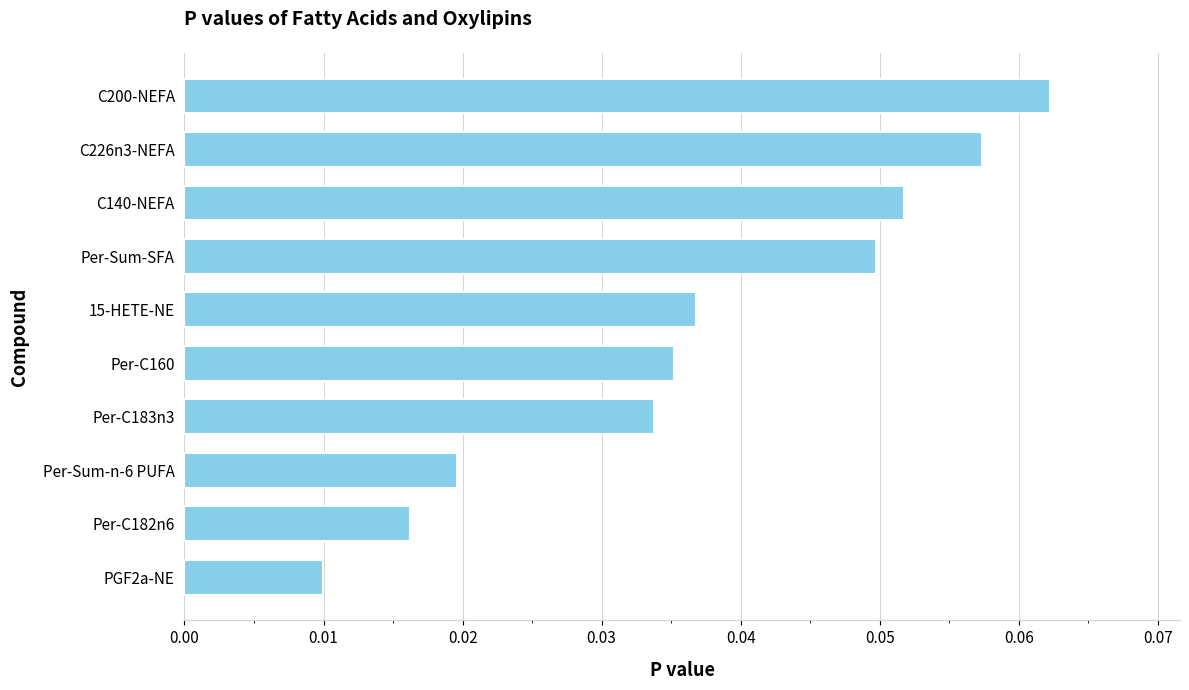

Which category has the lowest value across all series?

PGF2a-NE